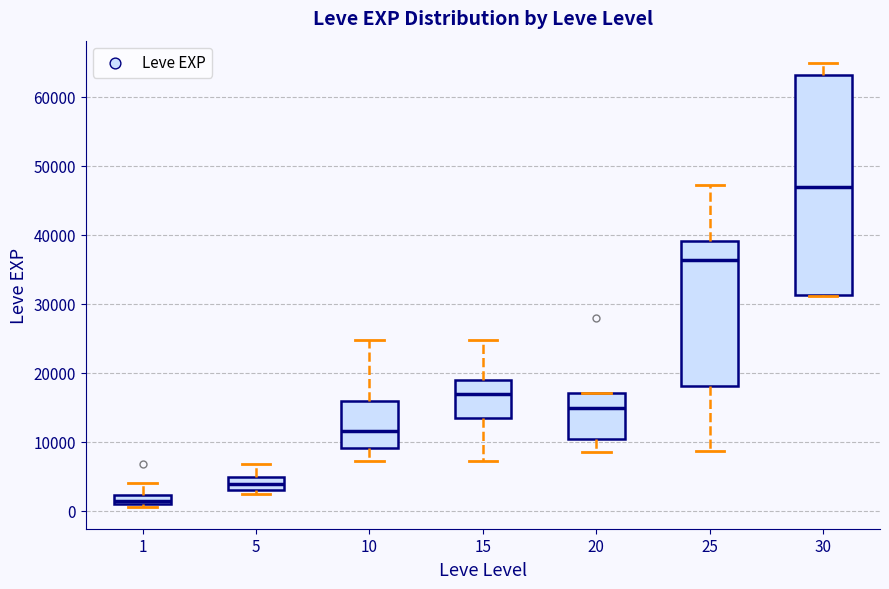

Which box has the lowest median line?

1